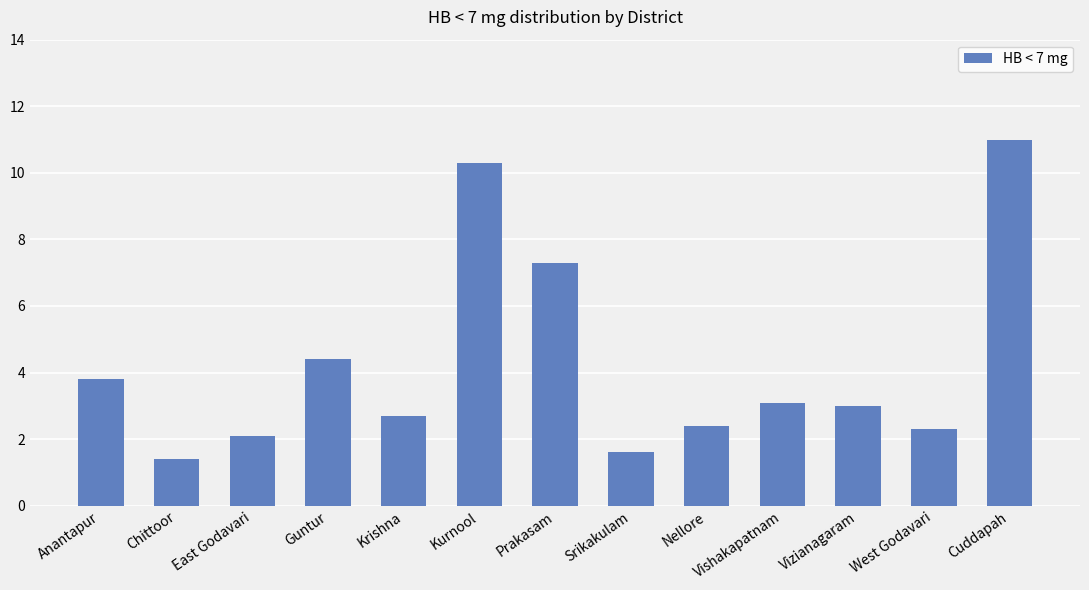

What is the difference between the values at Kurnool and Chittoor?

8.9